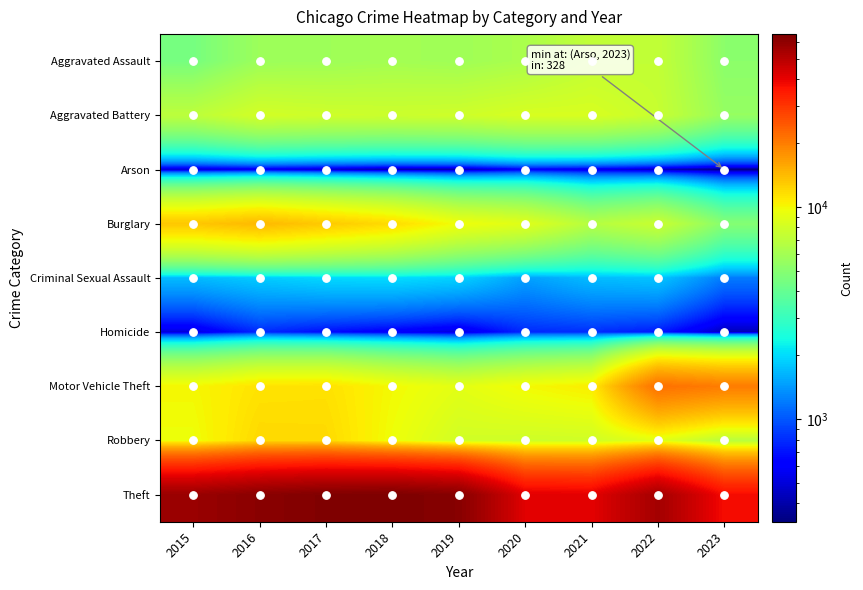

At how many categories does at least one series exceed 52073?

6